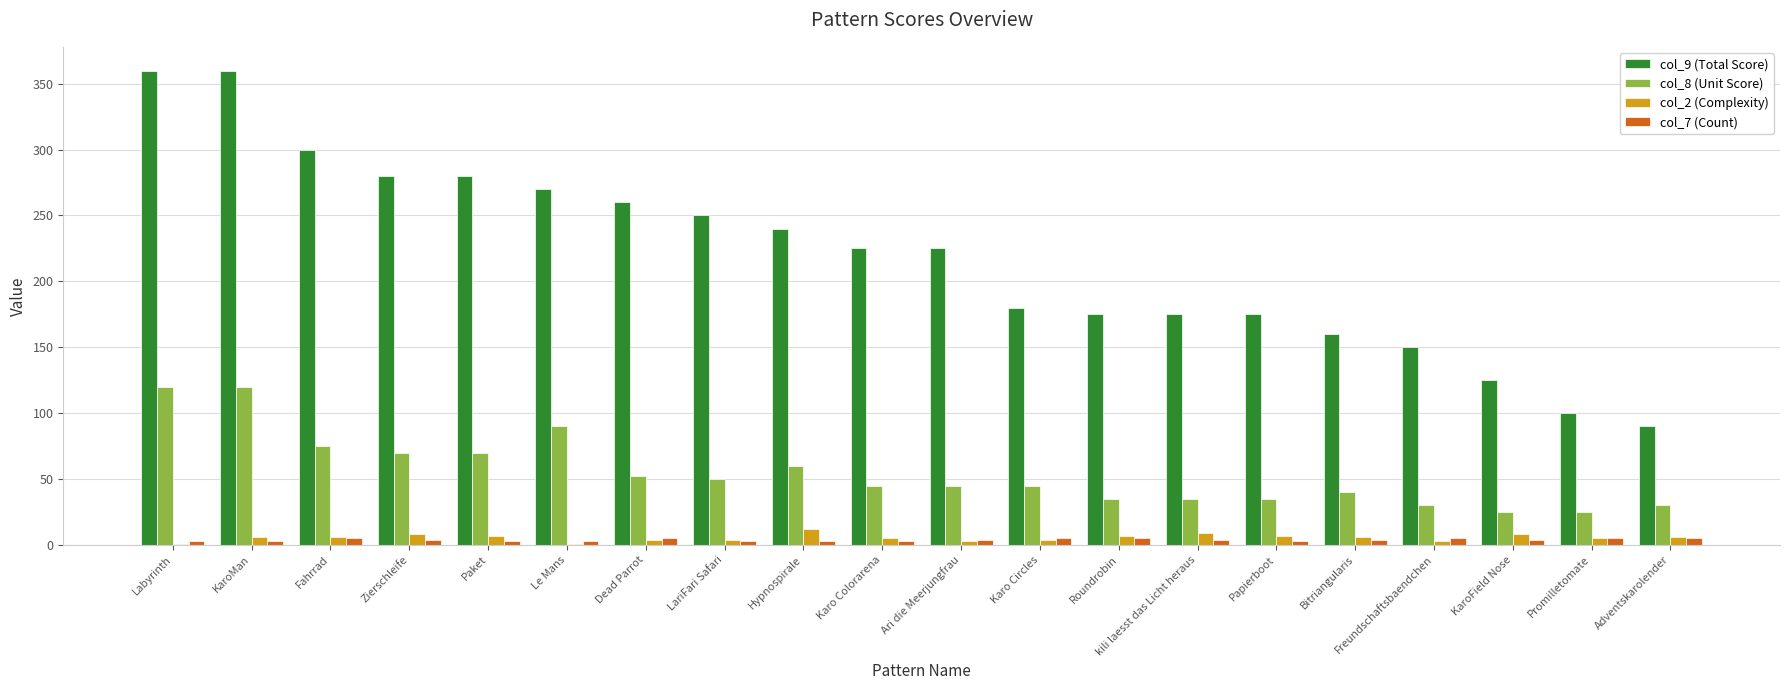

What is the total value across all series at kili laesst das Licht heraus?

223